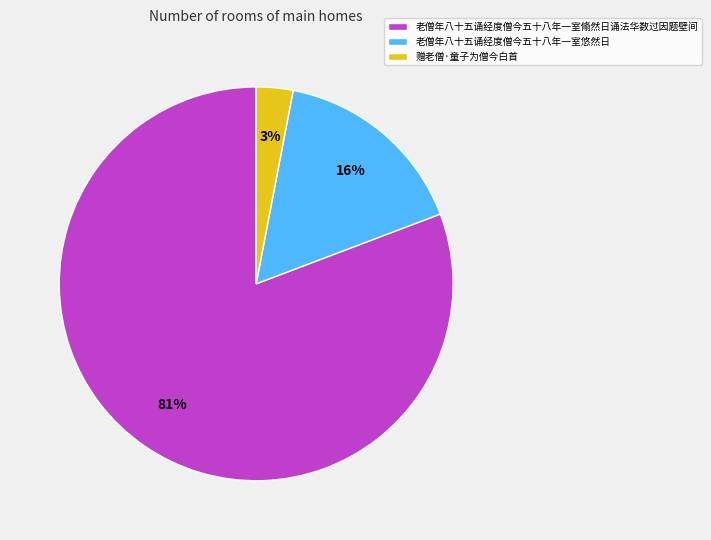

Rank the categories by value from lowest to highest.

赠老僧·童子为僧今白首, 老僧年八十五诵经度僧今五十八年一室悠然日, 老僧年八十五诵经度僧今五十八年一室翛然日诵法华数过因题壁间